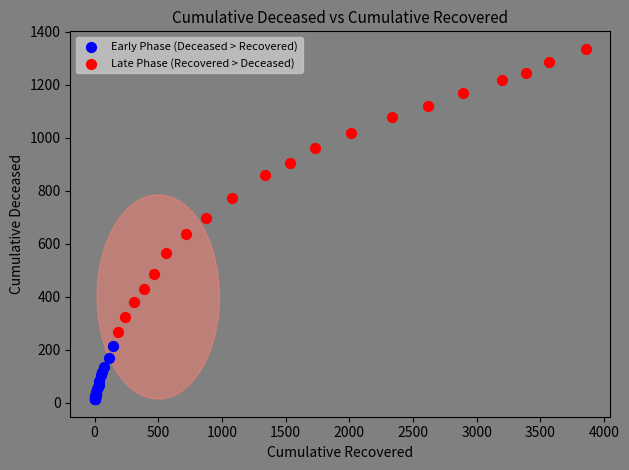

Which series reaches the minimum Y coordinate?

Early Phase (Deceased > Recovered)